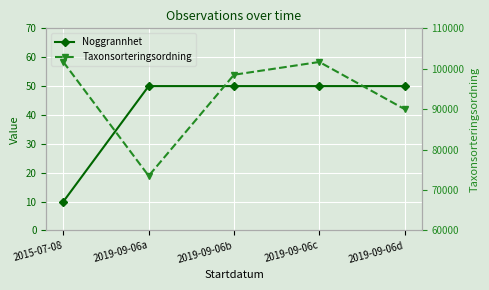

How many data points in Noggrannhet are less than 50?

1